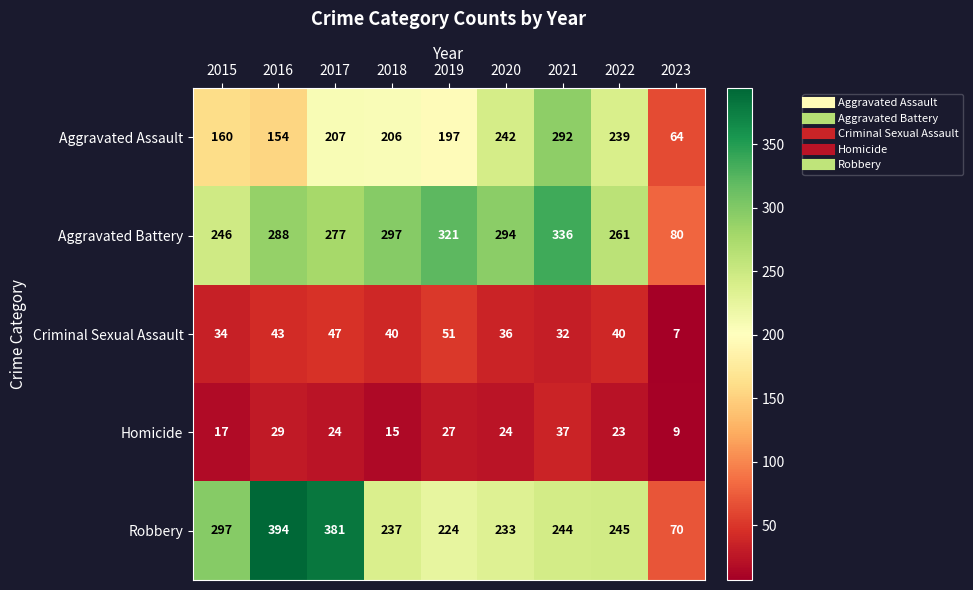

Rank the series by their maximum value, from lowest to highest.

Homicide, Criminal Sexual Assault, Aggravated Assault, Aggravated Battery, Robbery